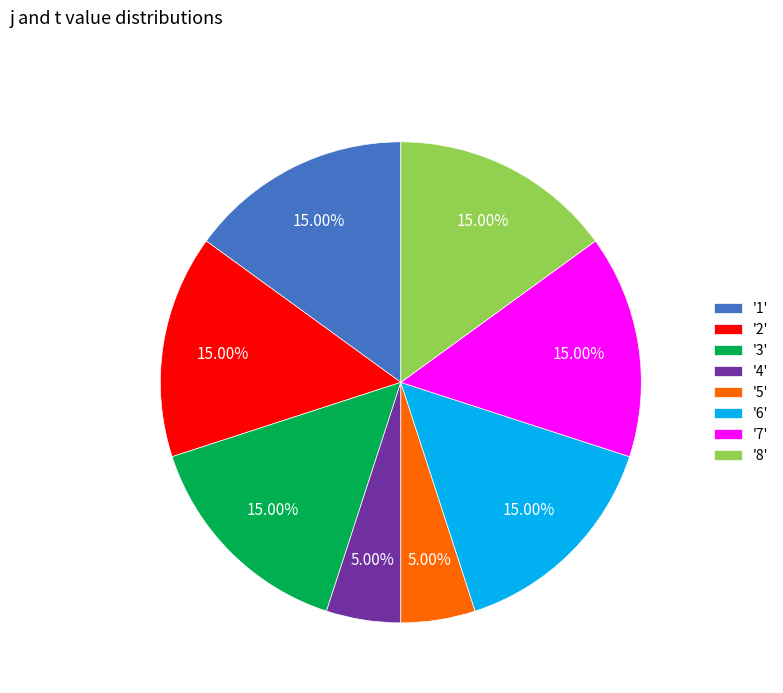

Does any single category account for the majority?

No